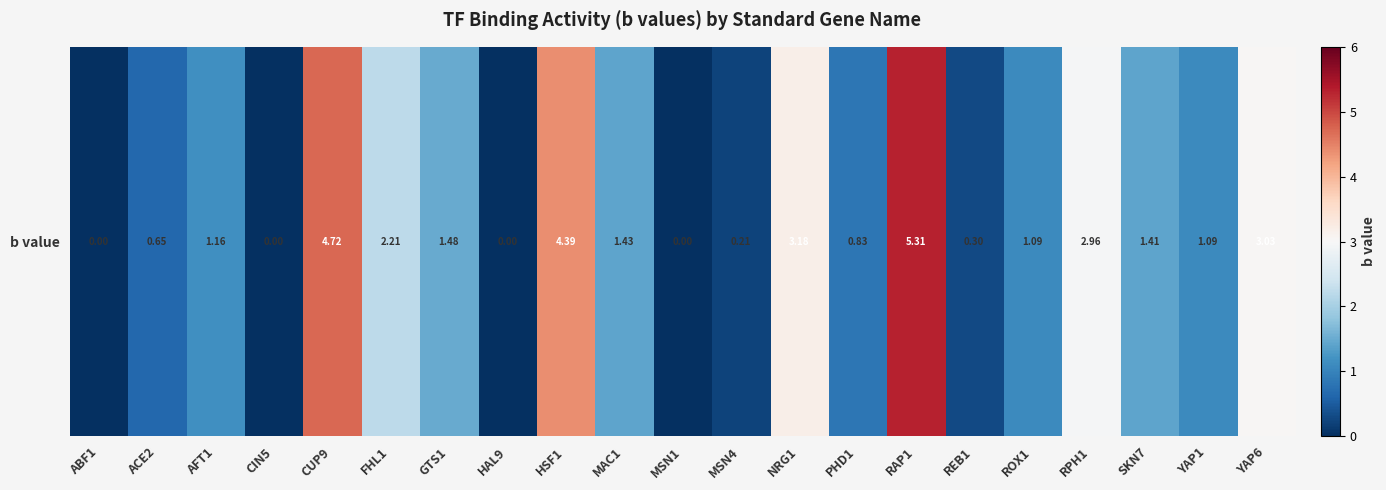

What is the change in value from CIN5 to GTS1?

+1.5